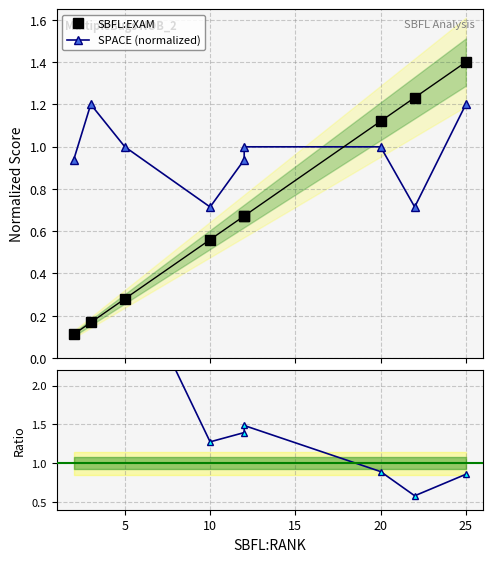

What is the highest value of the SPACE / EXAM series?

8.4